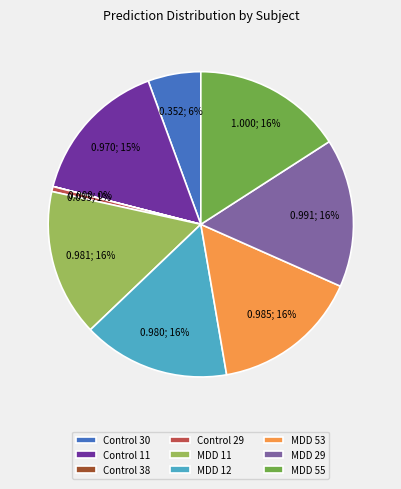

To the nearest percent, what is the difference between the largest and smallest slice percentages?

16%